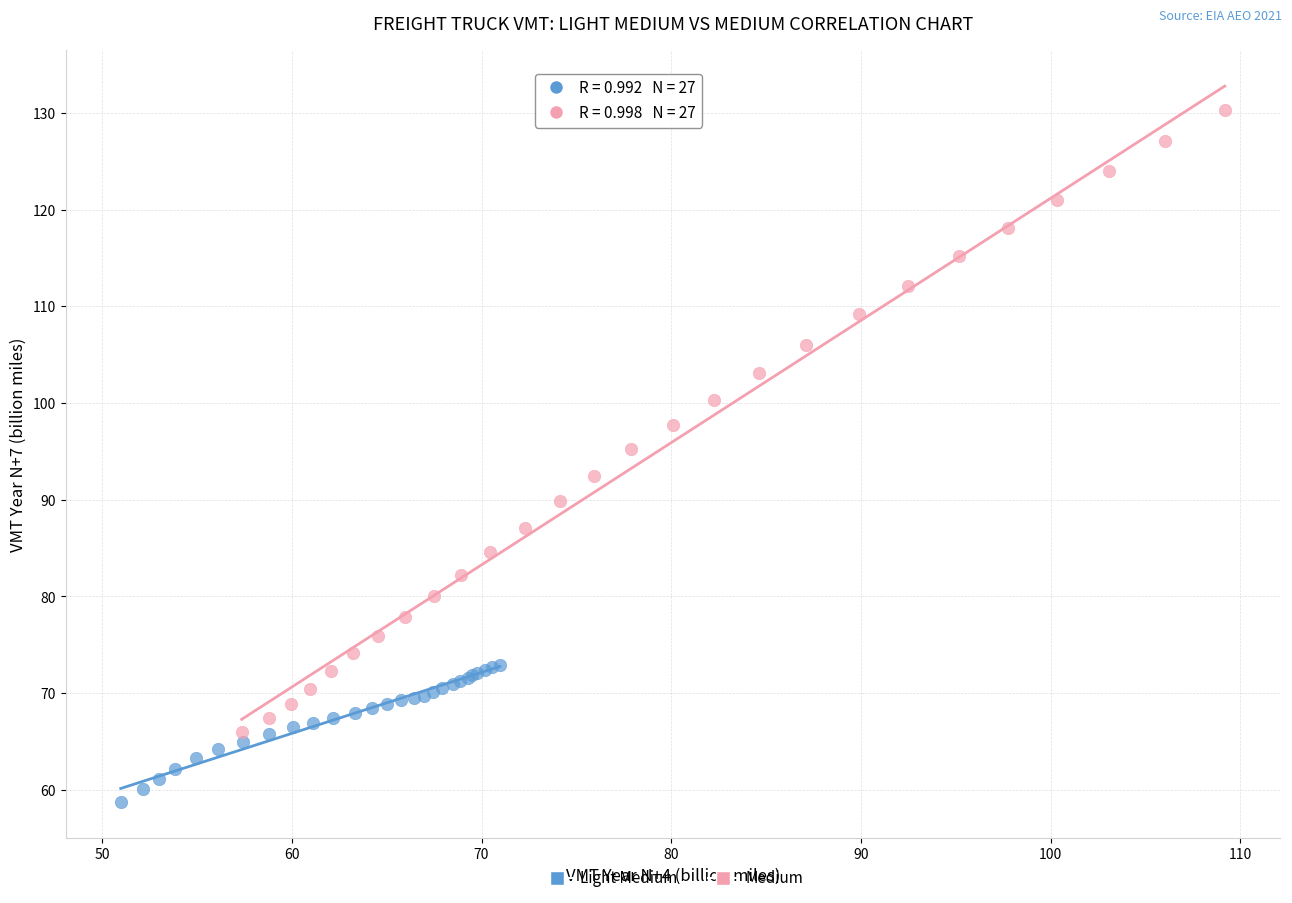

What are all the series names shown in the legend?

Light Medium, Medium